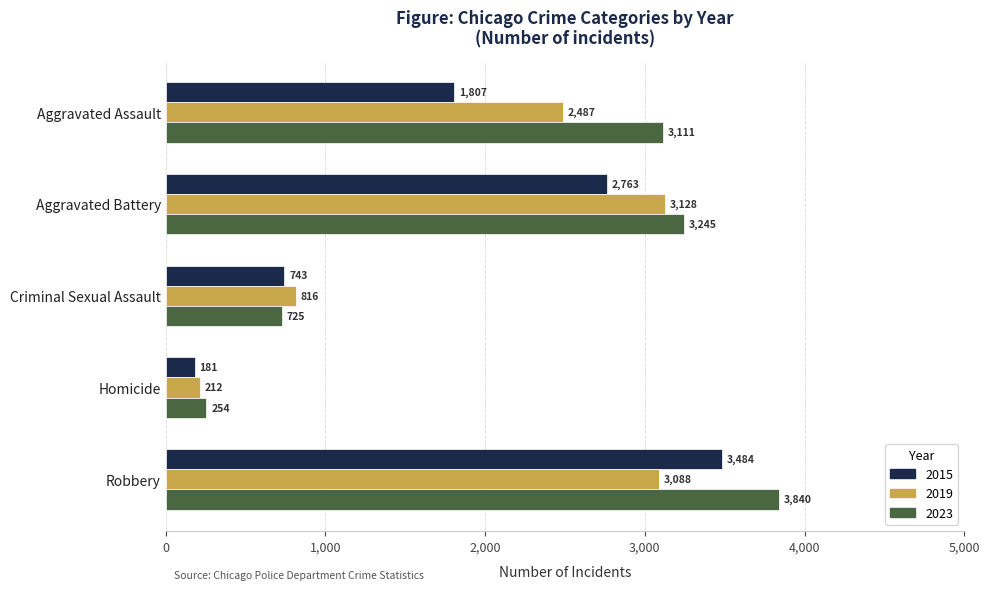

What are all the series names shown in the legend?

2015, 2019, 2023